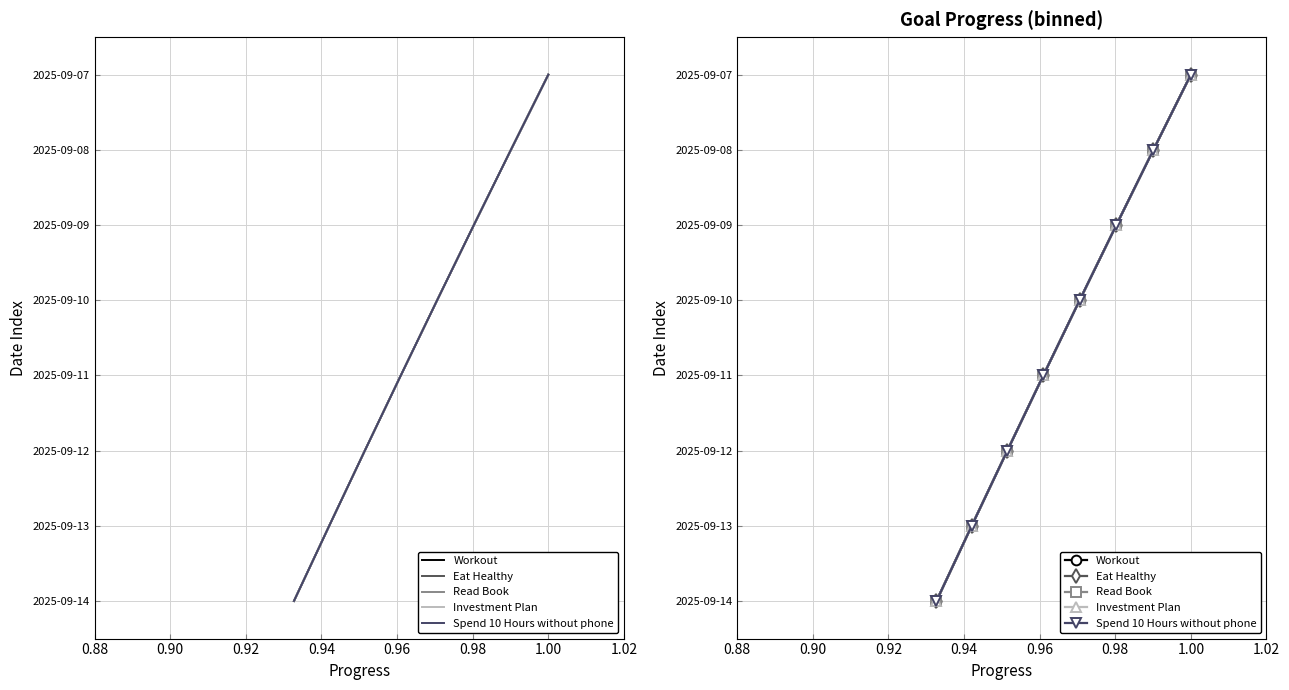

Rank the series by their maximum value, from highest to lowest.

Workout, Eat Healthy, Read Book, Investment Plan, Spend 10 Hours without phone